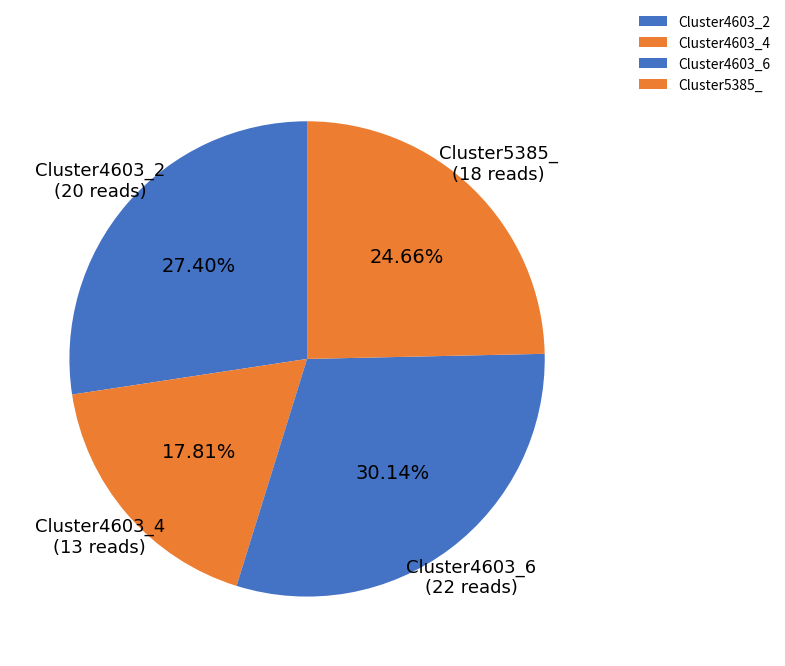

Is there any slice that represents more than half of the pie?

No